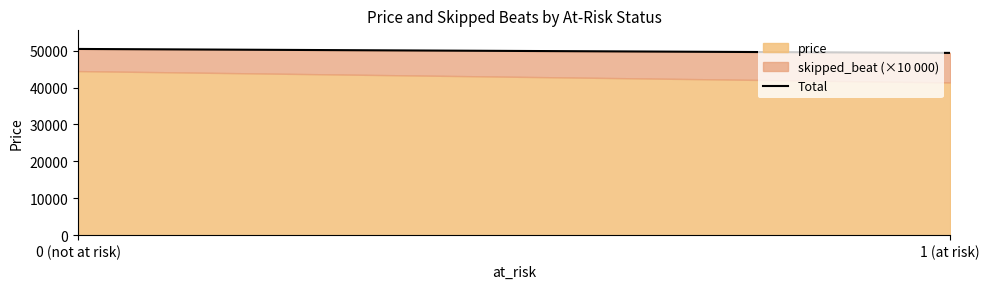

What is the difference between the maximum and minimum values?

1070.7